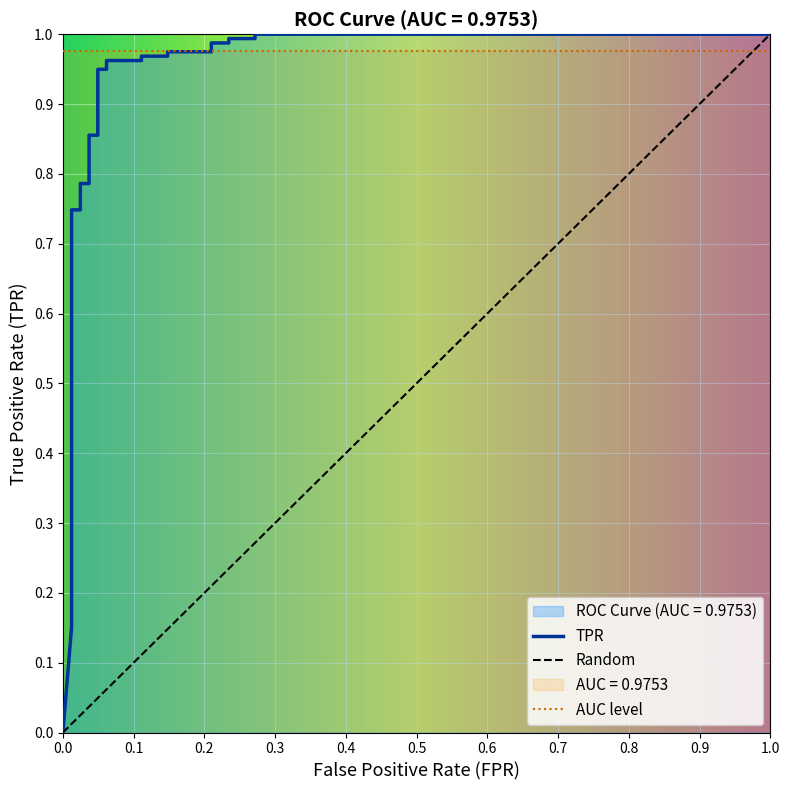

What is the maximum value shown in the chart?

1.0